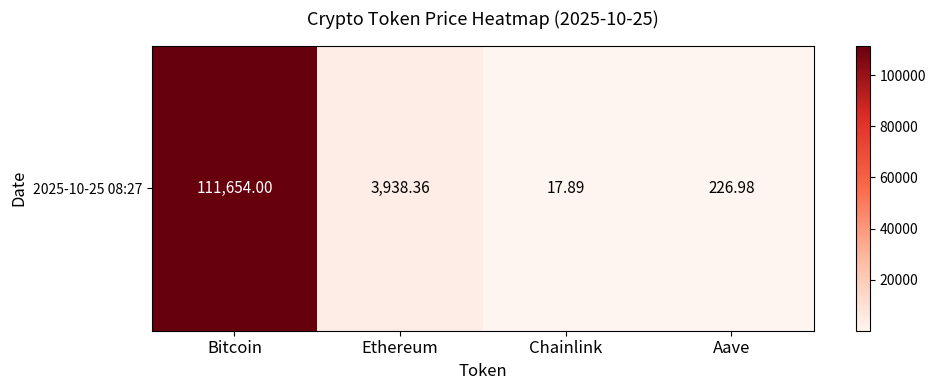

How many data points does each series have?

4